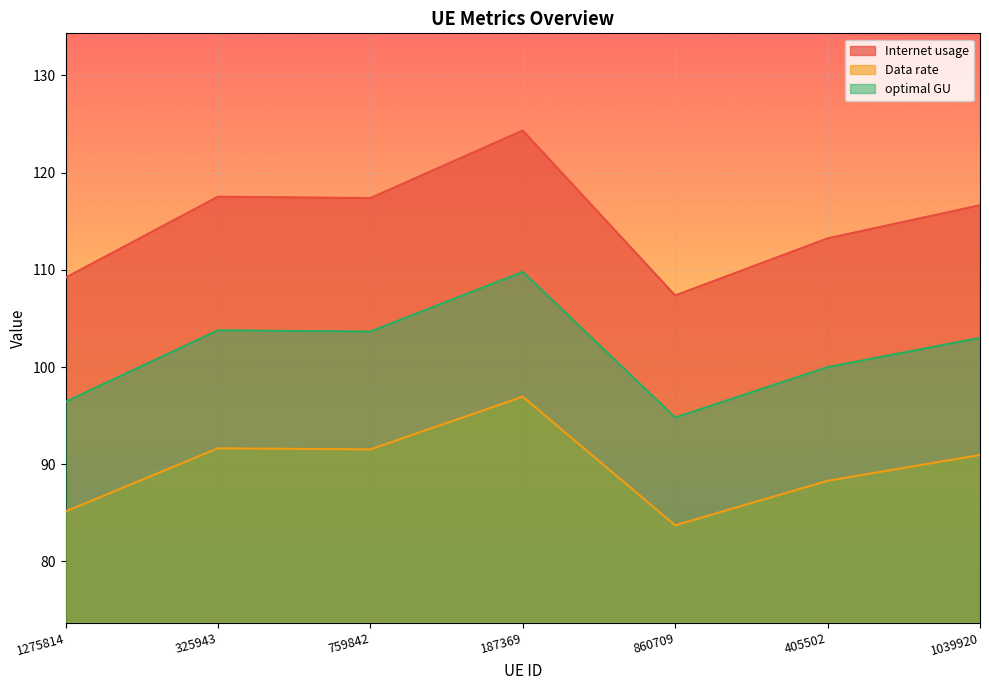

Where is the first local minimum for Internet usage?

759842